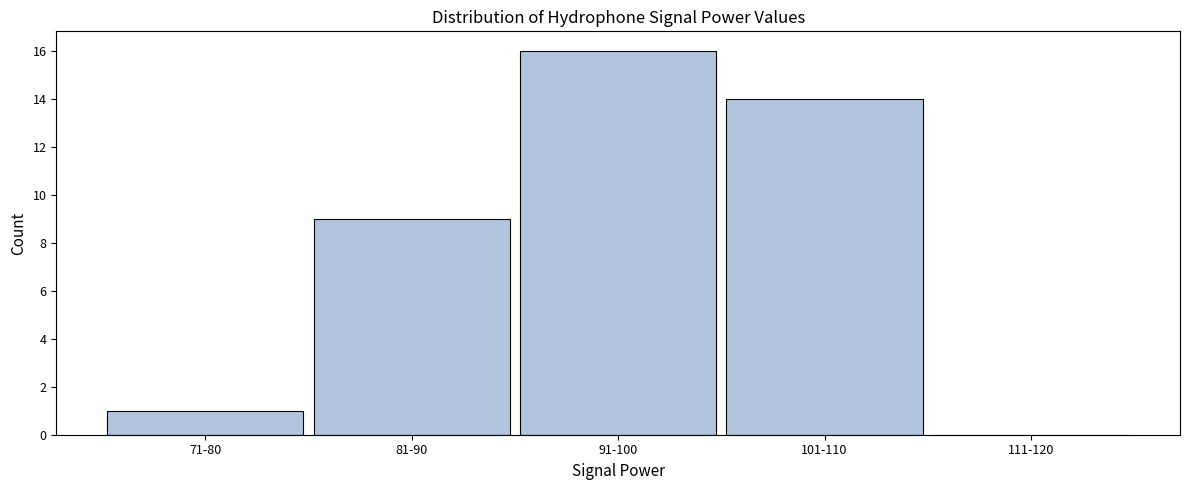

Reading right to left, extract all data points from this chart.

111-120=0	101-110=14	91-100=16	81-90=9	71-80=1